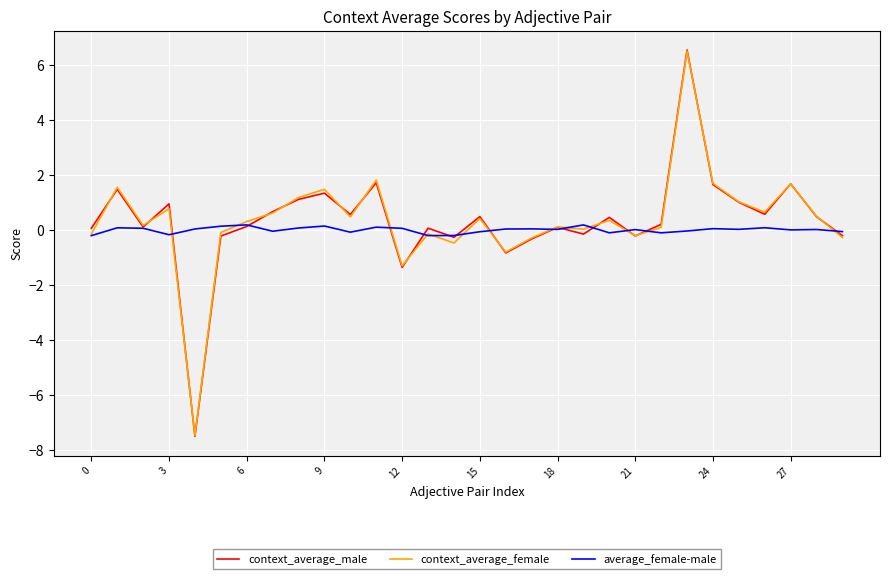

Is this an area chart (filled region under the line)?

No